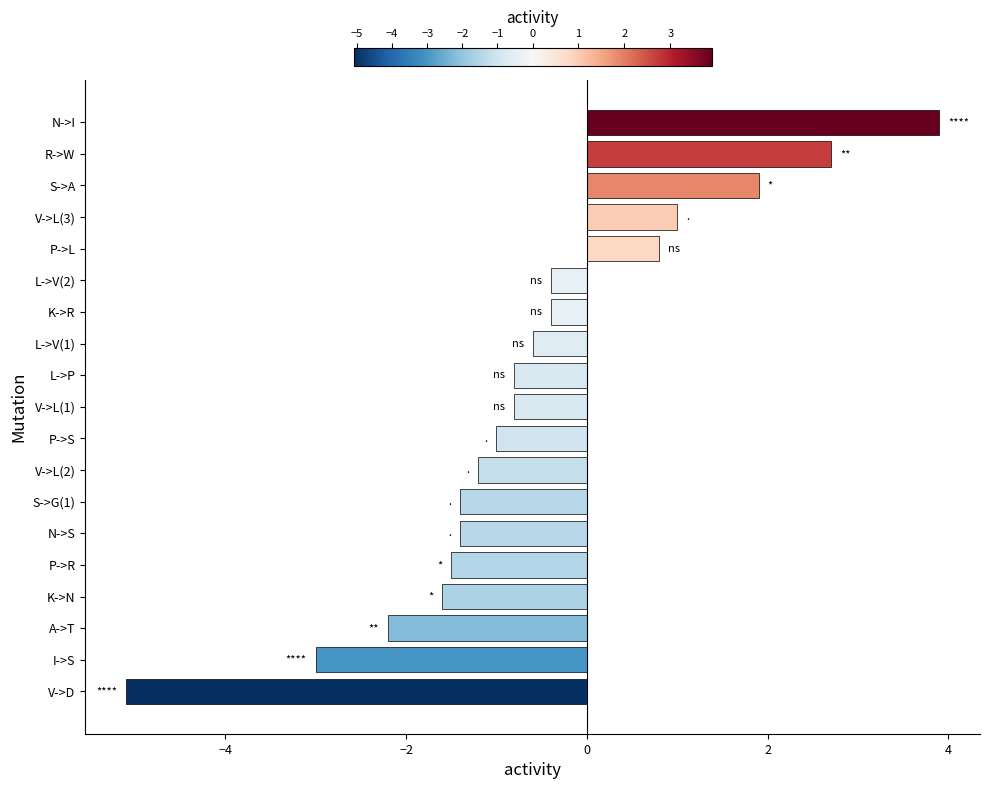

Reading top to bottom, extract all data points from this chart.

3.9	2.7	1.9	1.0	0.8	-0.4	-0.4	-0.6	-0.8	-0.8	-1.0	-1.2	-1.4	-1.4	-1.5	-1.6	-2.2	-3.0	-5.1